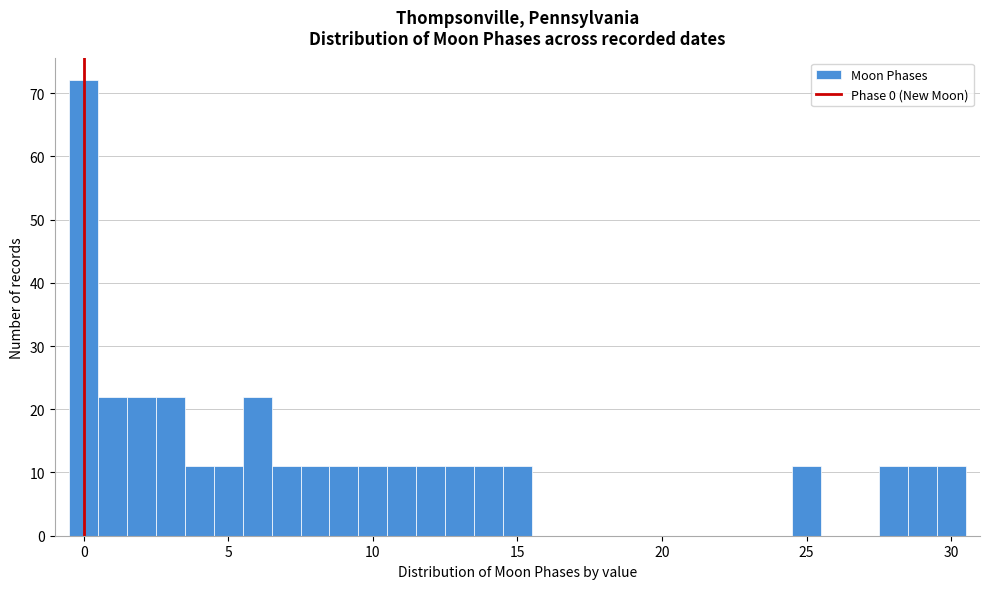

Around what value on the x-axis is the tallest bar? Give the approximate position of its centre, as read against the axis.

0.0